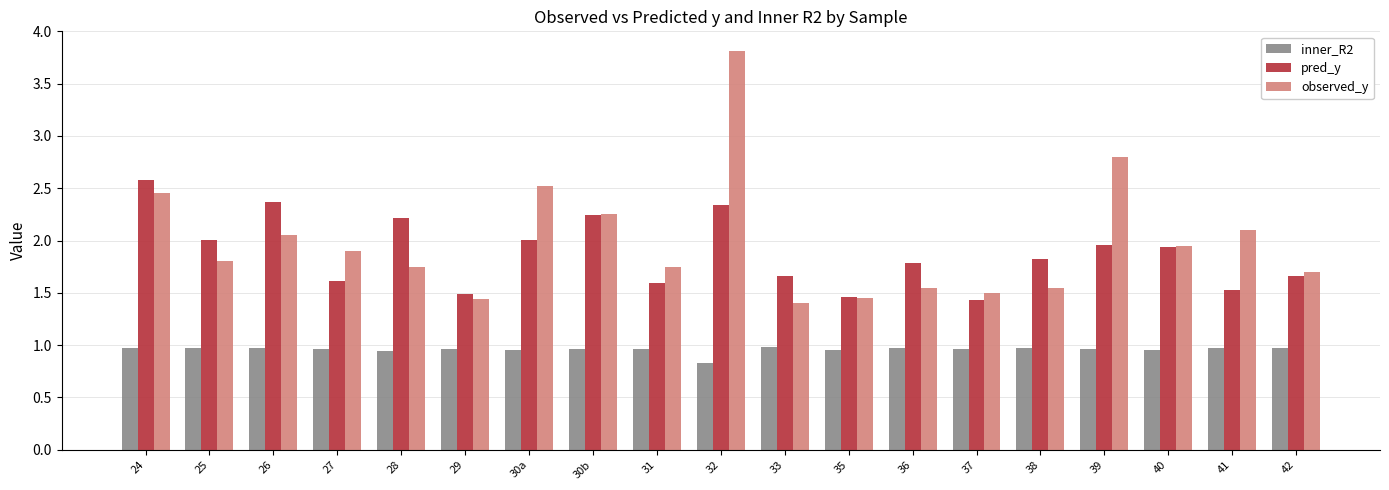

What is the sum of the observed_y values at 24 and 30a?

5.0